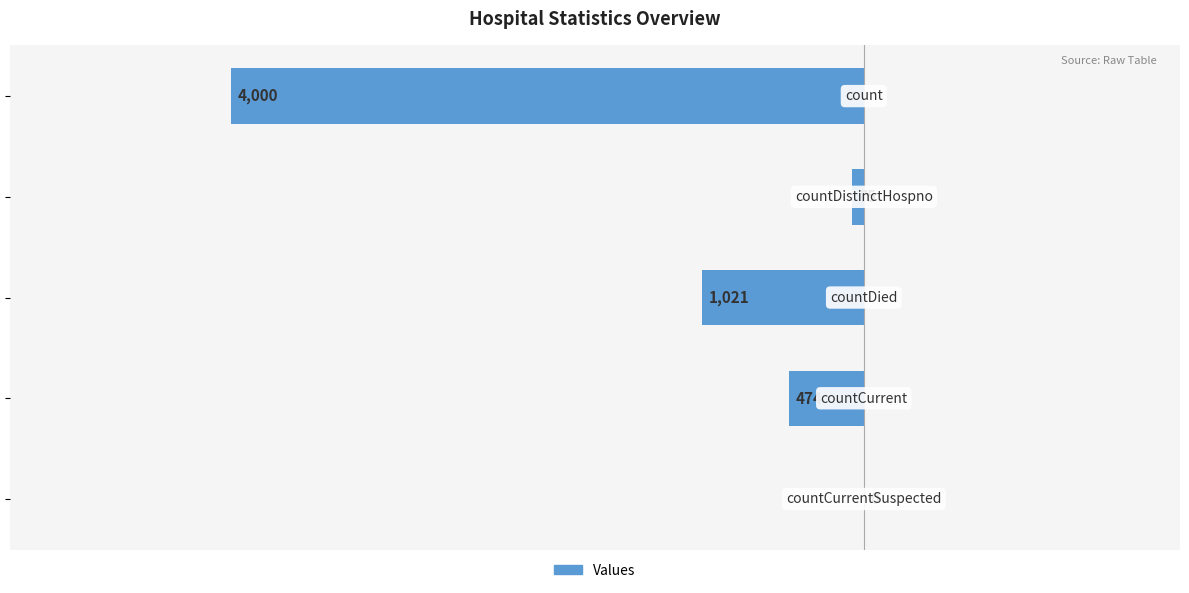

Are the bars horizontal?

Yes